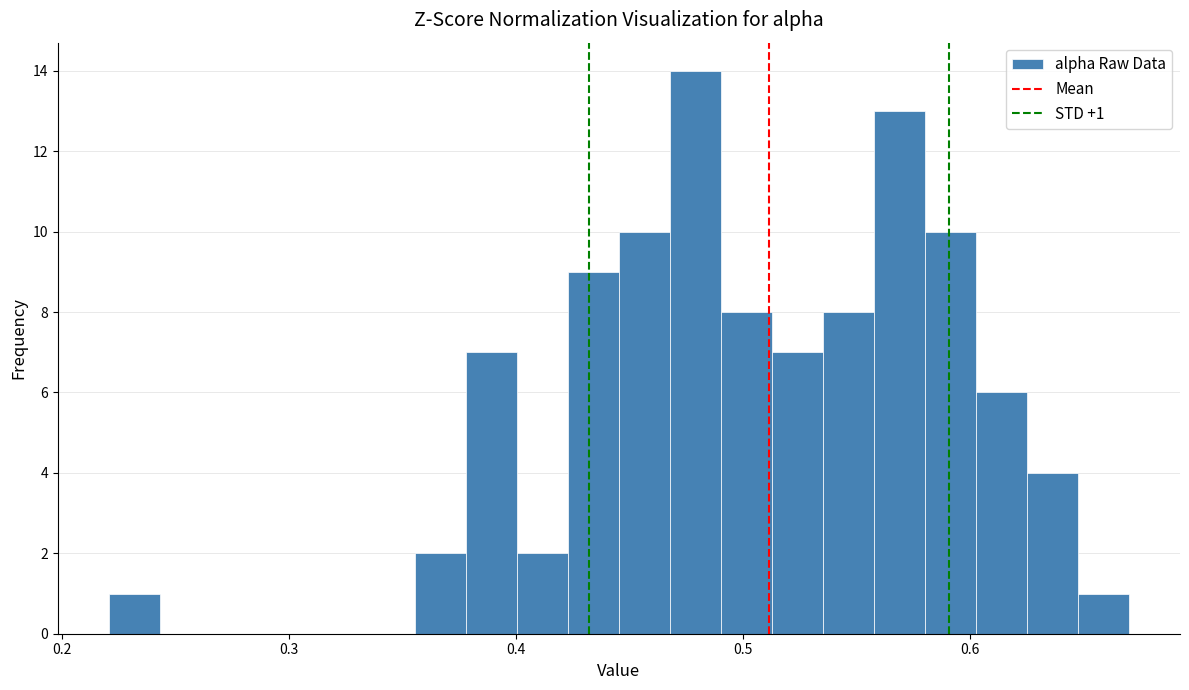

Read against the x-axis, roughly where is the centre of the tallest bar?

0.48